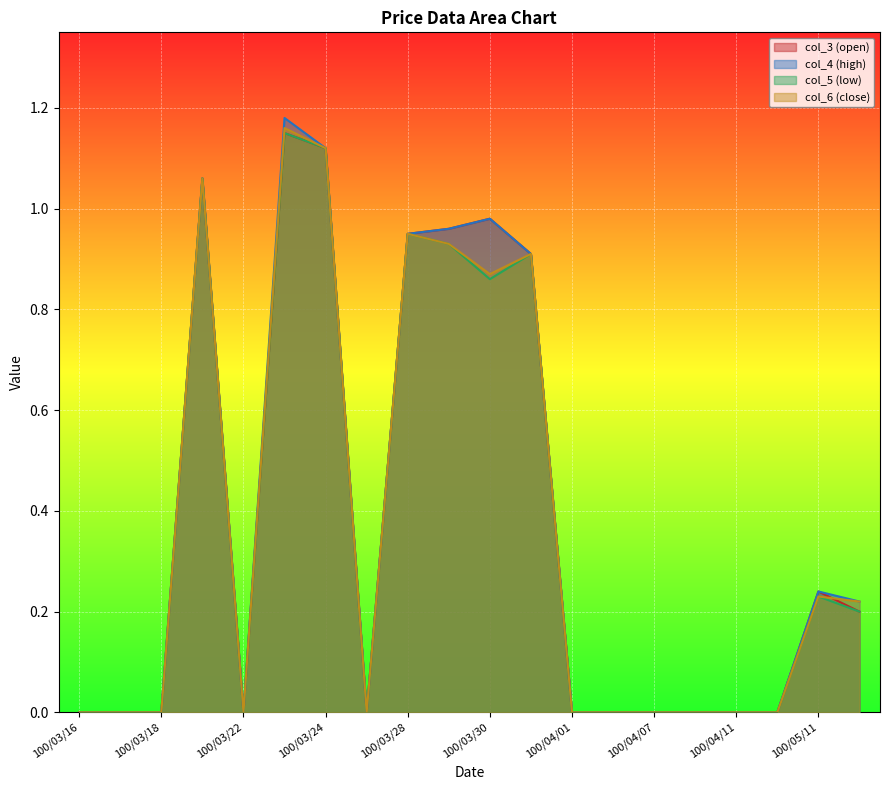

At how many categories does at least one series exceed 0?

9